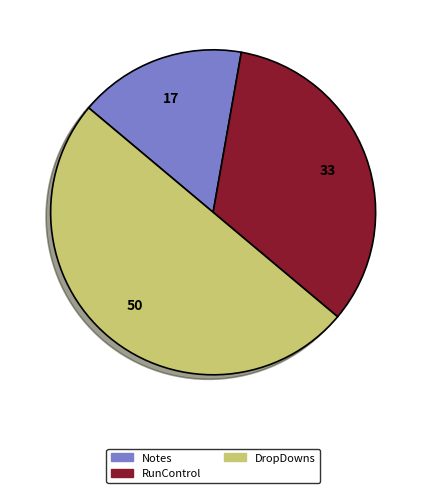

True or false: Notes accounts for 10% of the total.

False